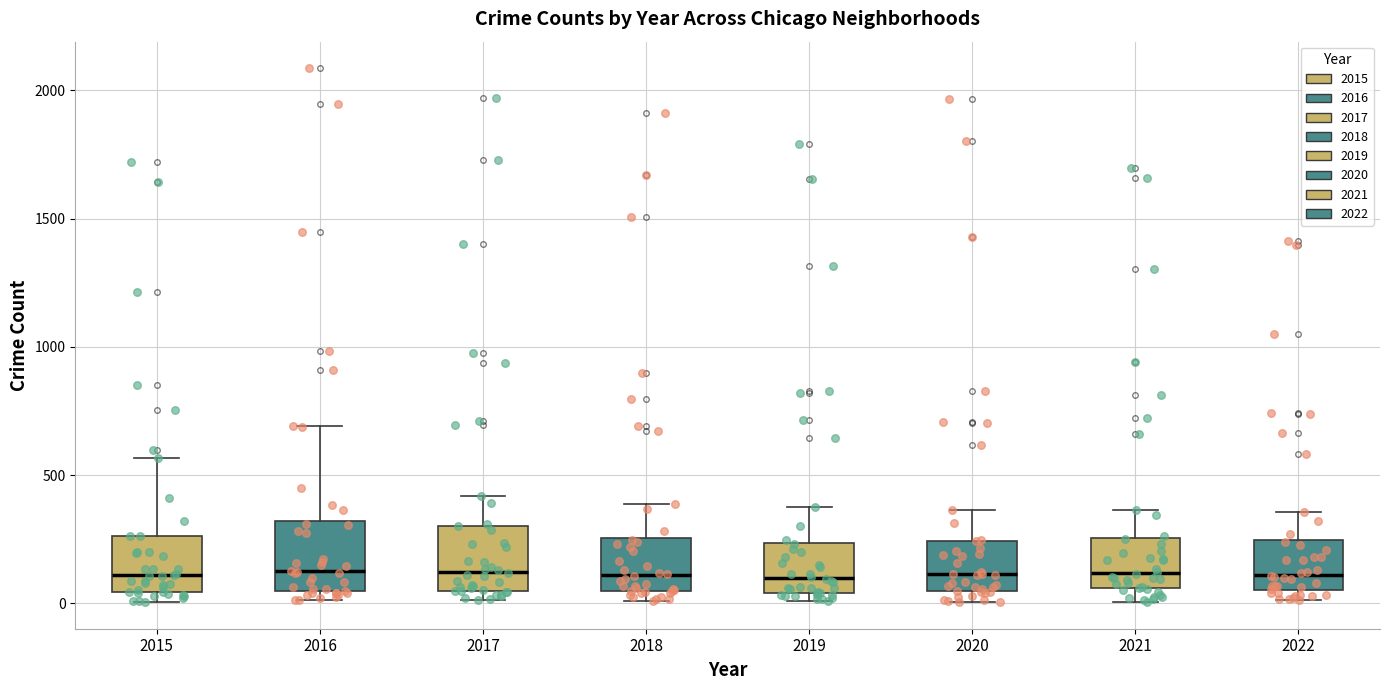

Reading left to right, read every box against the y-axis: the position of its median line, the range the box covers, and the ends of its whiskers. The values are not printed on the chart, so give them approximately, as read against the axis.

2015: median 100, box 50 to 250, whiskers 0 to 550
2016: median 150, box 50 to 300, whiskers 0 to 700
2017: median 100, box 50 to 300, whiskers 0 to 400
2018: median 100, box 50 to 250, whiskers 0 to 400
2019: median 100, box 50 to 250, whiskers 0 to 400
2020: median 100, box 50 to 250, whiskers 0 to 350
2021: median 100, box 50 to 250, whiskers 0 to 350
2022: median 100, box 50 to 250, whiskers 0 to 350